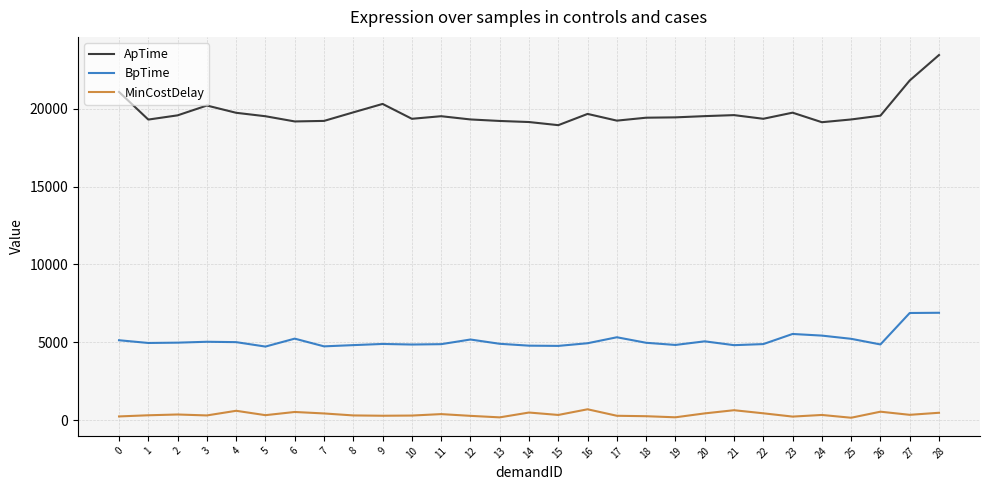

At which category is the sum across all series the highest?

28